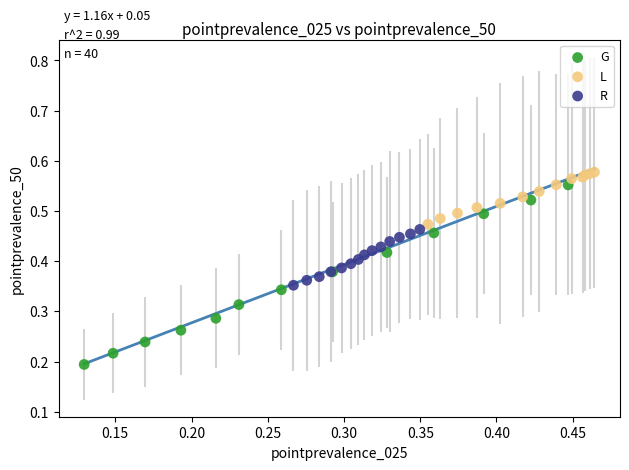

Which series contains the highest Y value?

L